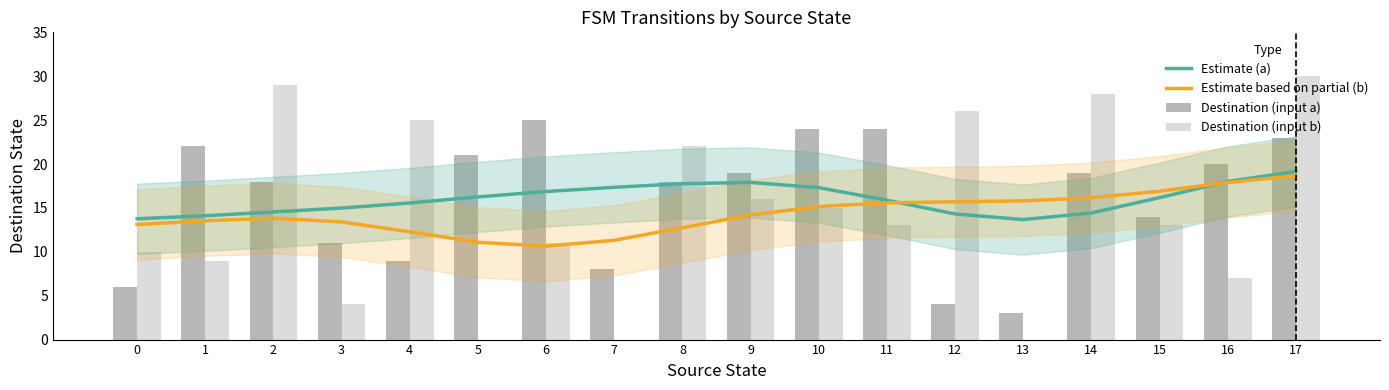

Reading left to right, transcribe all the data shown in this chart.

Estimate (a): 13.8	14.1	14.5	15.0	15.6	16.3	16.9	17.3	17.8	17.9	17.3	15.9	14.3	13.7	14.4	16.2	18.0	19.1
Estimate based on partial (b): 13.1	13.5	13.8	13.4	12.3	11.1	10.6	11.3	12.7	14.2	15.2	15.6	15.7	15.8	16.2	16.9	17.9	18.7
Destination (input a): 6.0	22.0	18.0	11.0	9.0	21.0	25.0	8.0	18.0	19.0	24.0	24.0	4.0	3.0	19.0	14.0	20.0	23.0
Destination (input b): 10.0	9.0	29.0	4.0	25.0	0.0	11.0	0.0	22.0	16.0	15.0	13.0	26.0	0.0	28.0	13.0	7.0	30.0